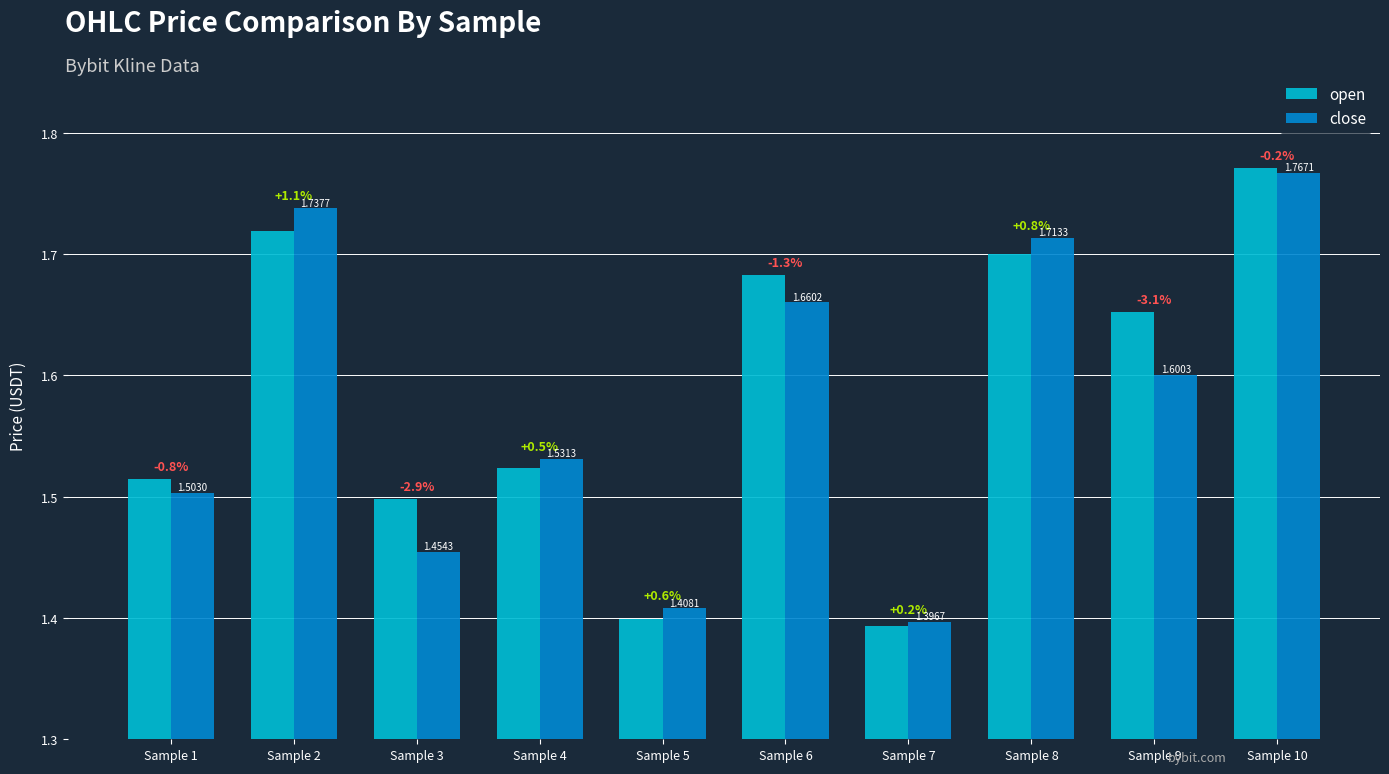

What is the sum of all open values?

15.9